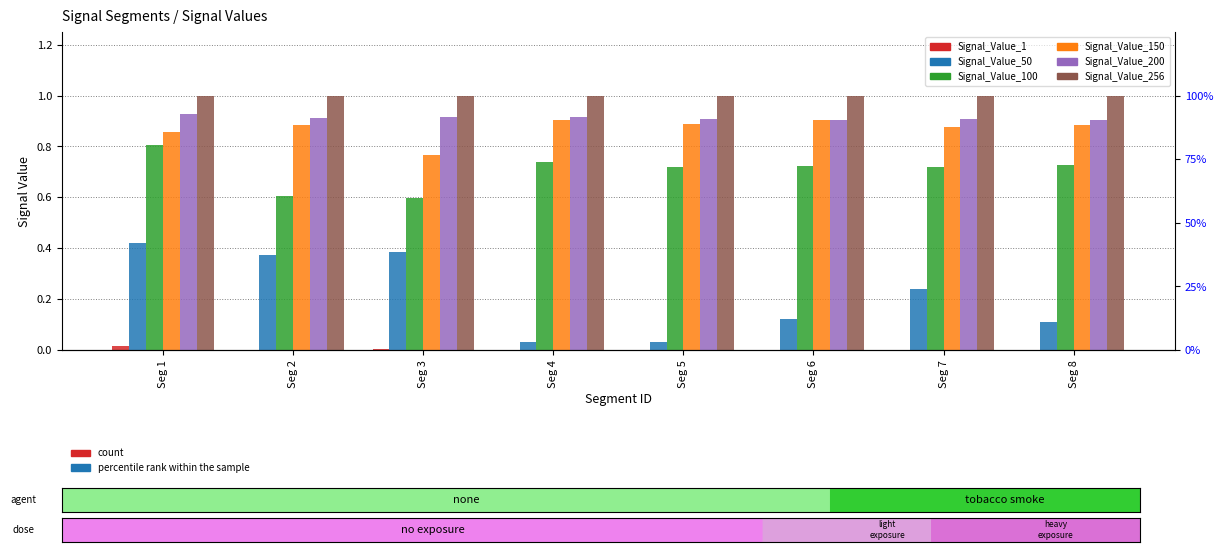

Are the bars horizontal?

No